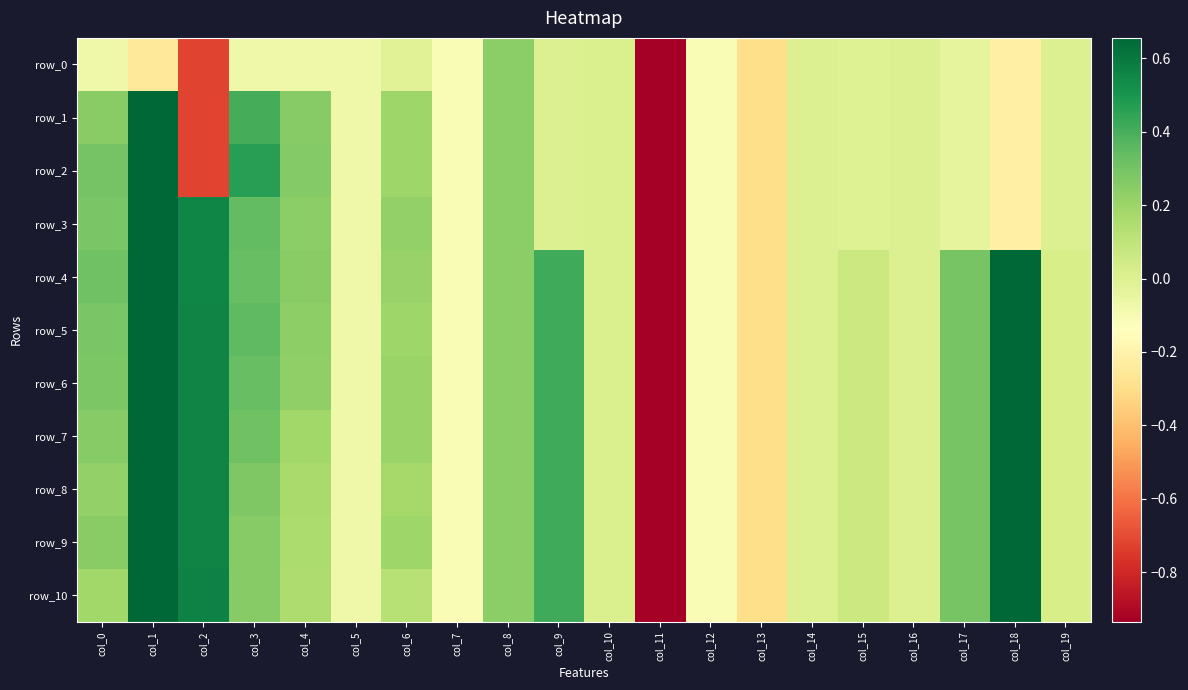

What is the maximum value for row_8?

0.9